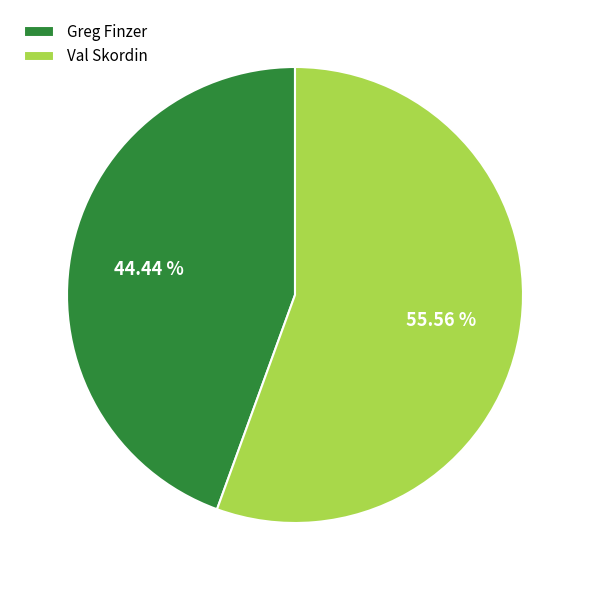

Is there a majority slice in this chart?

Yes